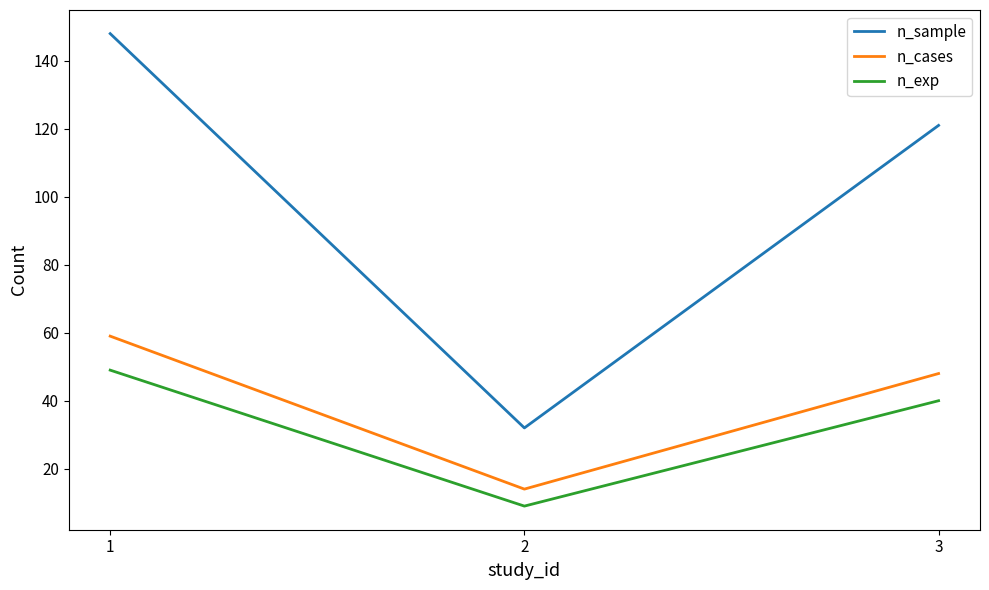

Where does the n_sample series first go above 121?

1